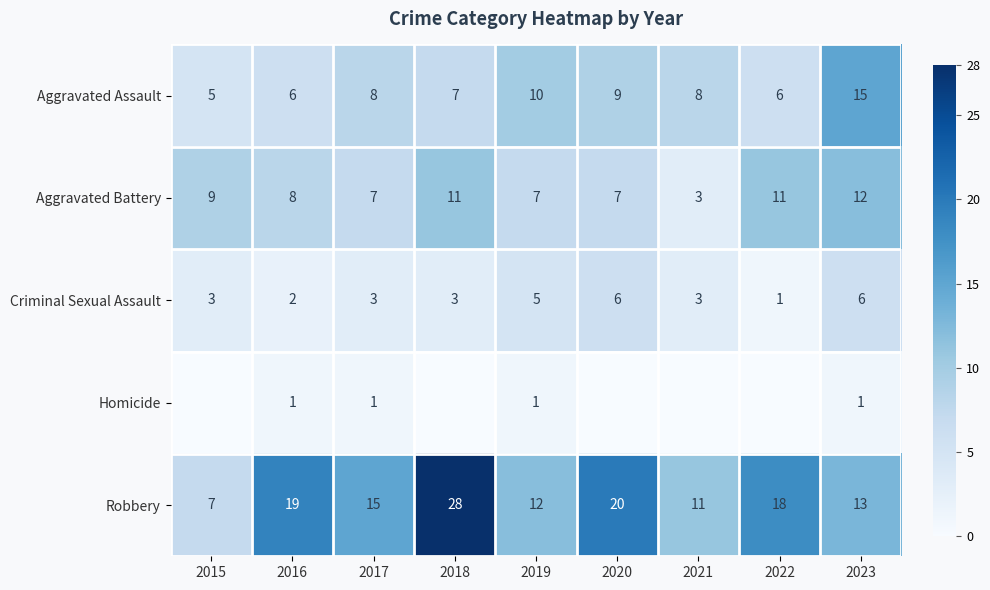

Is the value of Robbery at 2021 greater than the value of Aggravated Battery at 2020?

Yes